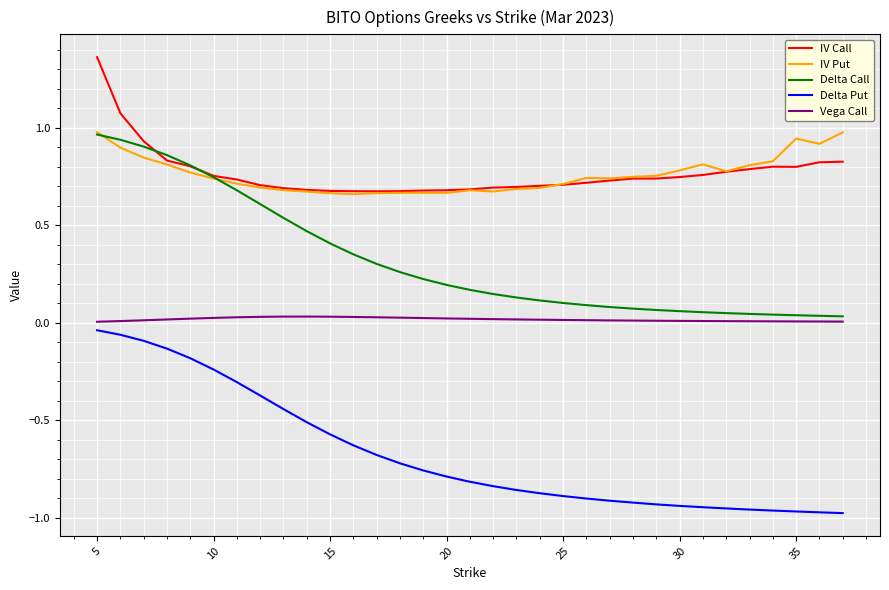

True or false: Delta Call and Delta Put cross at least once.

False